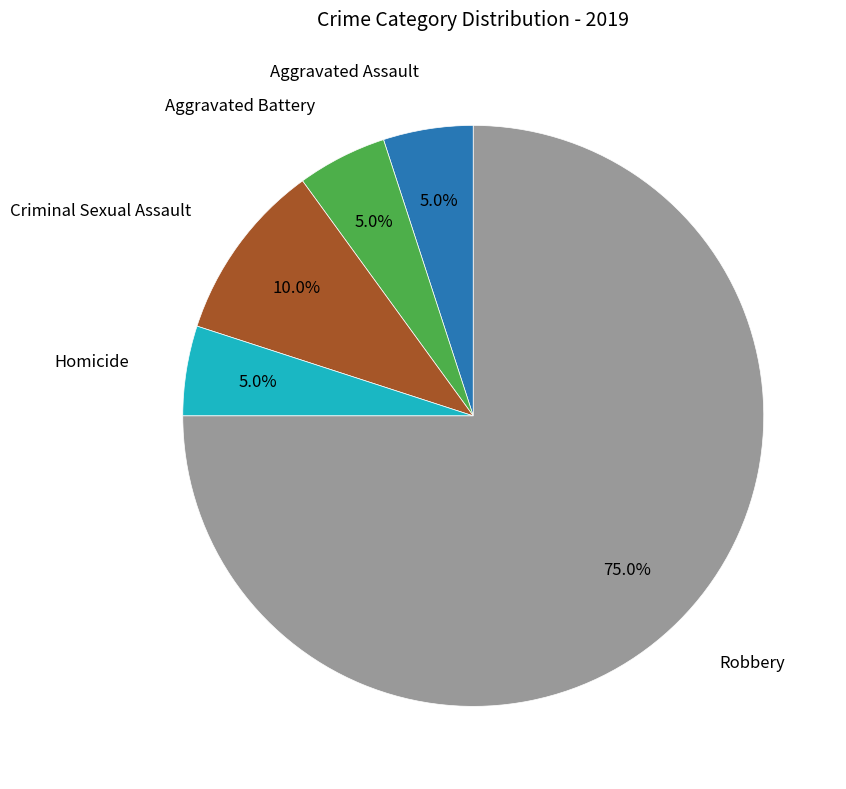

What portion of the pie excludes Robbery?

25.0%